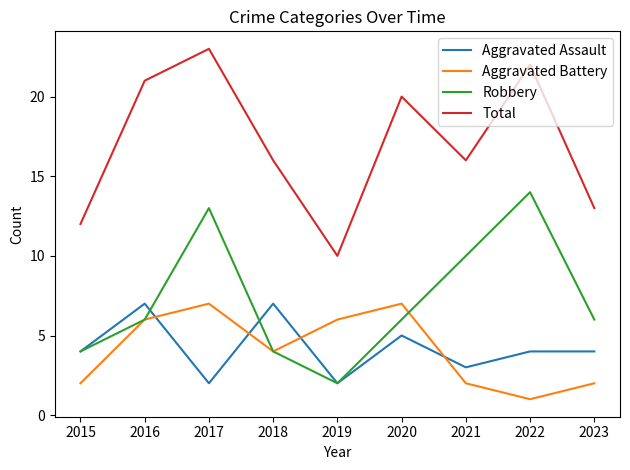

How many lines are shown in the chart?

4